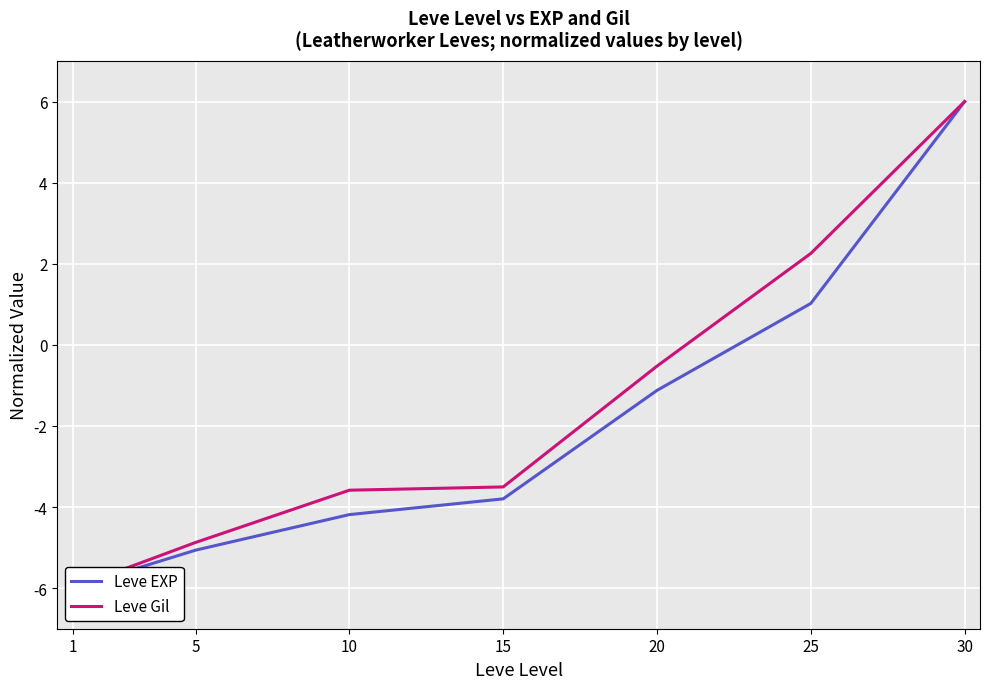

Reading left to right, list all the values displayed in this chart.

Leve EXP: 1=-6.0	5=-5.1	10=-4.2	15=-3.8	20=-1.1	25=1.0	30=6.0
Leve Gil: 1=-6.0	5=-4.9	10=-3.6	15=-3.5	20=-0.5	25=2.3	30=6.0